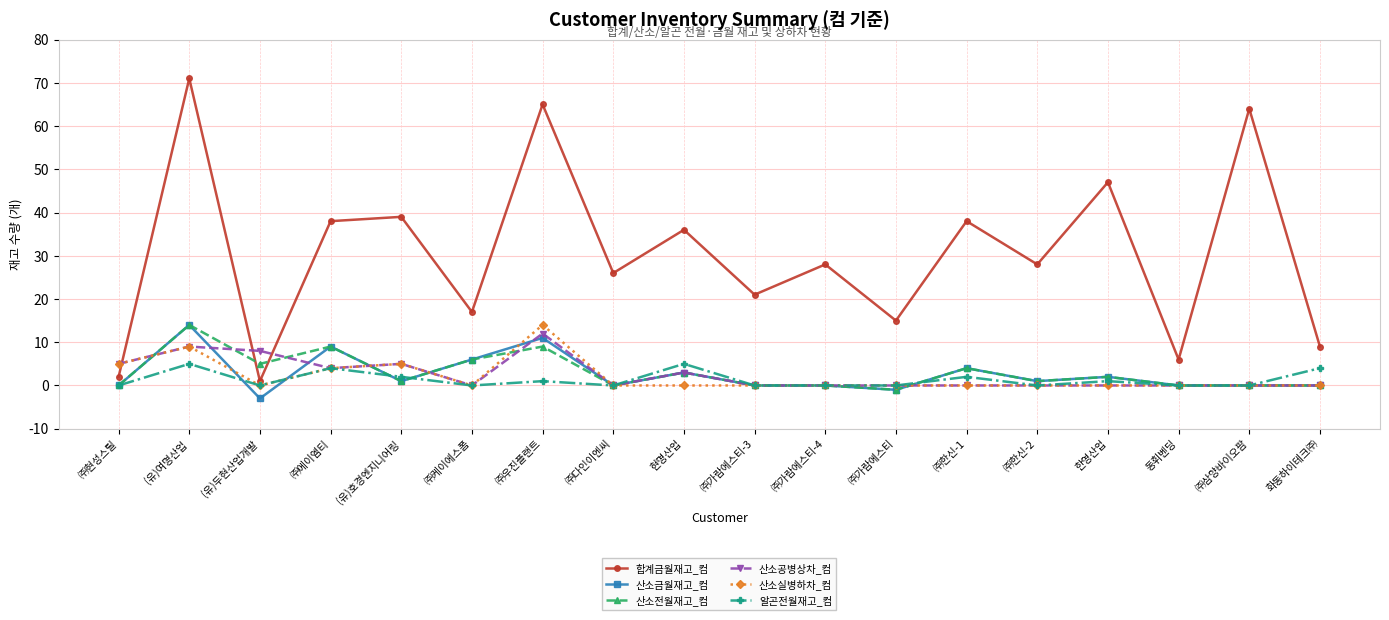

Is this an area chart (filled region under the line)?

No